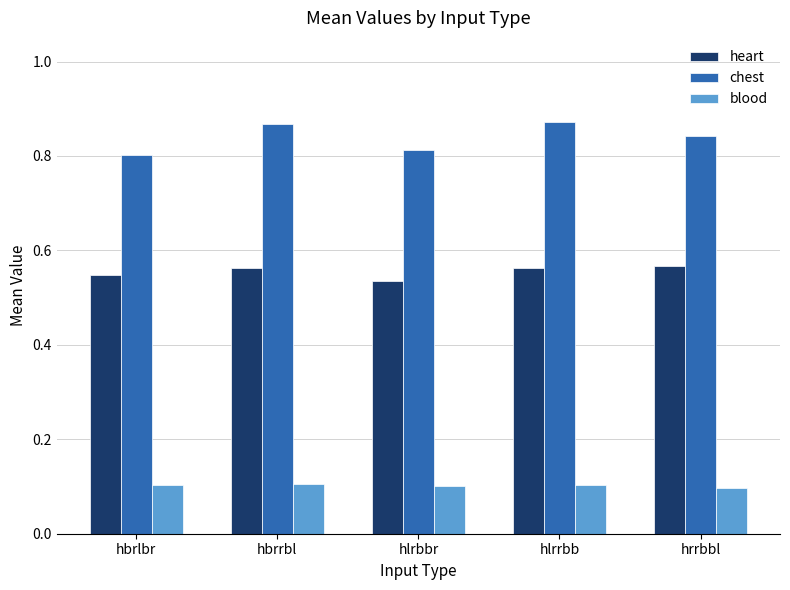

Count the heart values in the range 0 to 1.

5